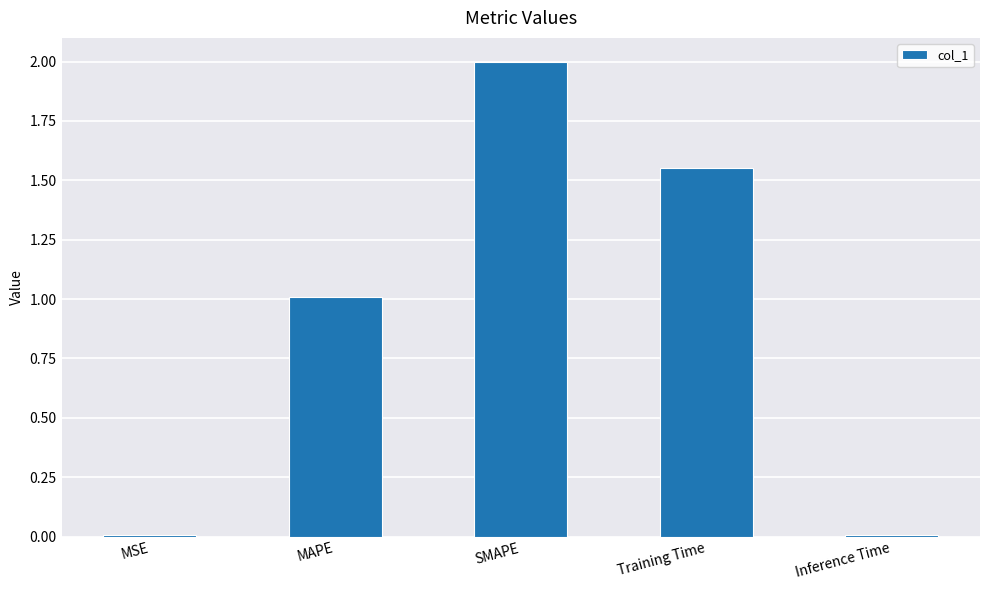

What is the label of the 5th bar from the left?

Inference Time